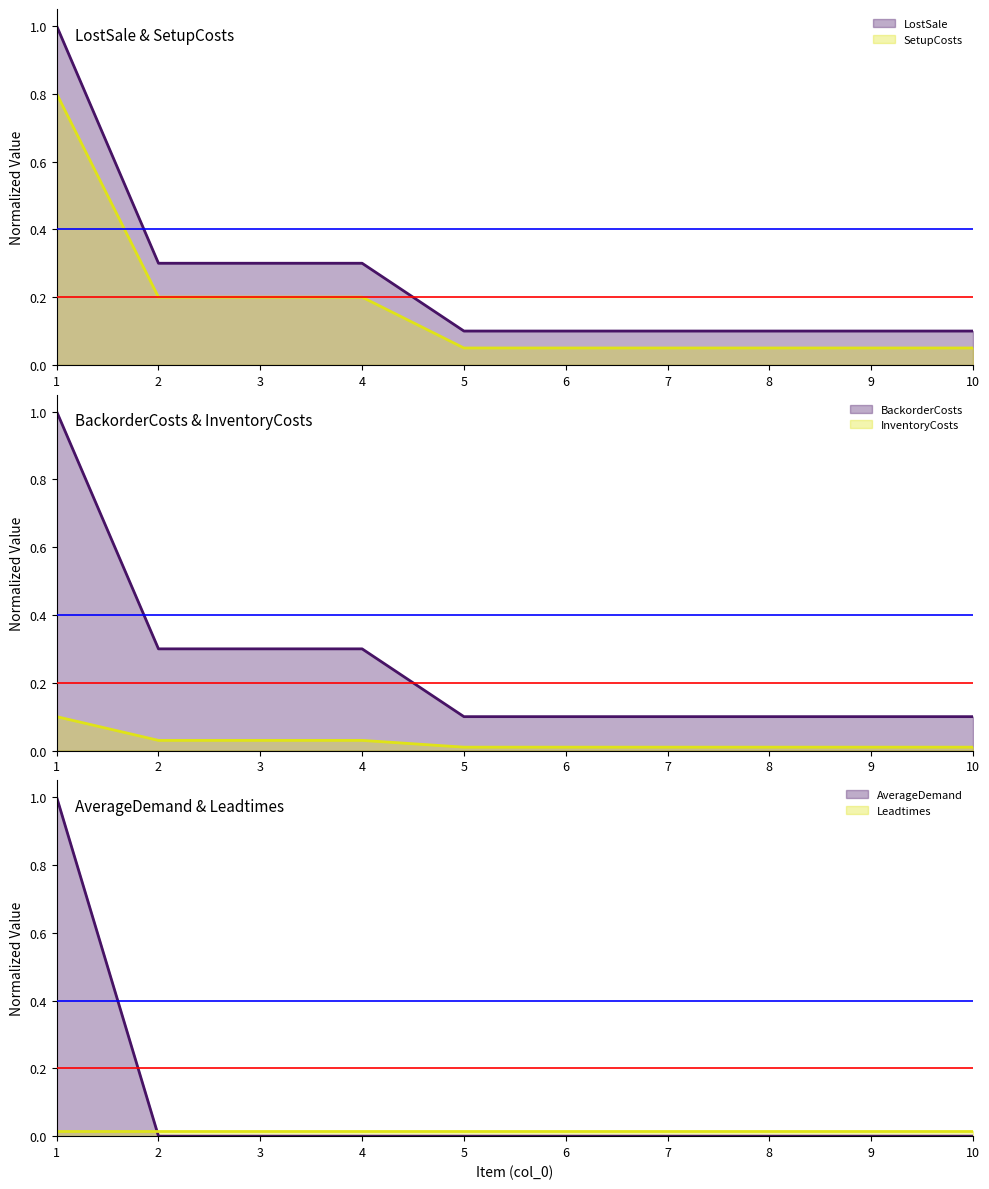

True or false: SetupCosts has more than 2 points higher than both neighbors.

False